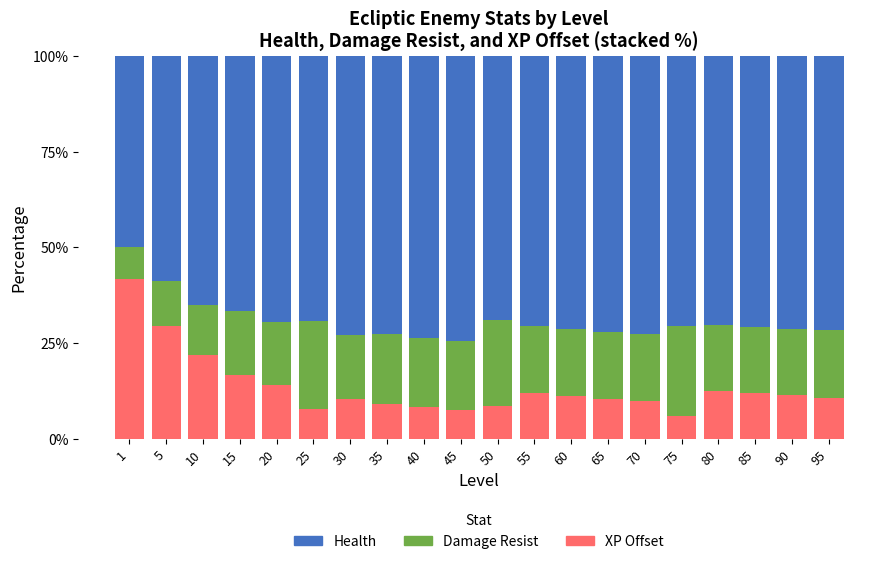

The value of XP Offset at 30 is 14.7. True or false?

False